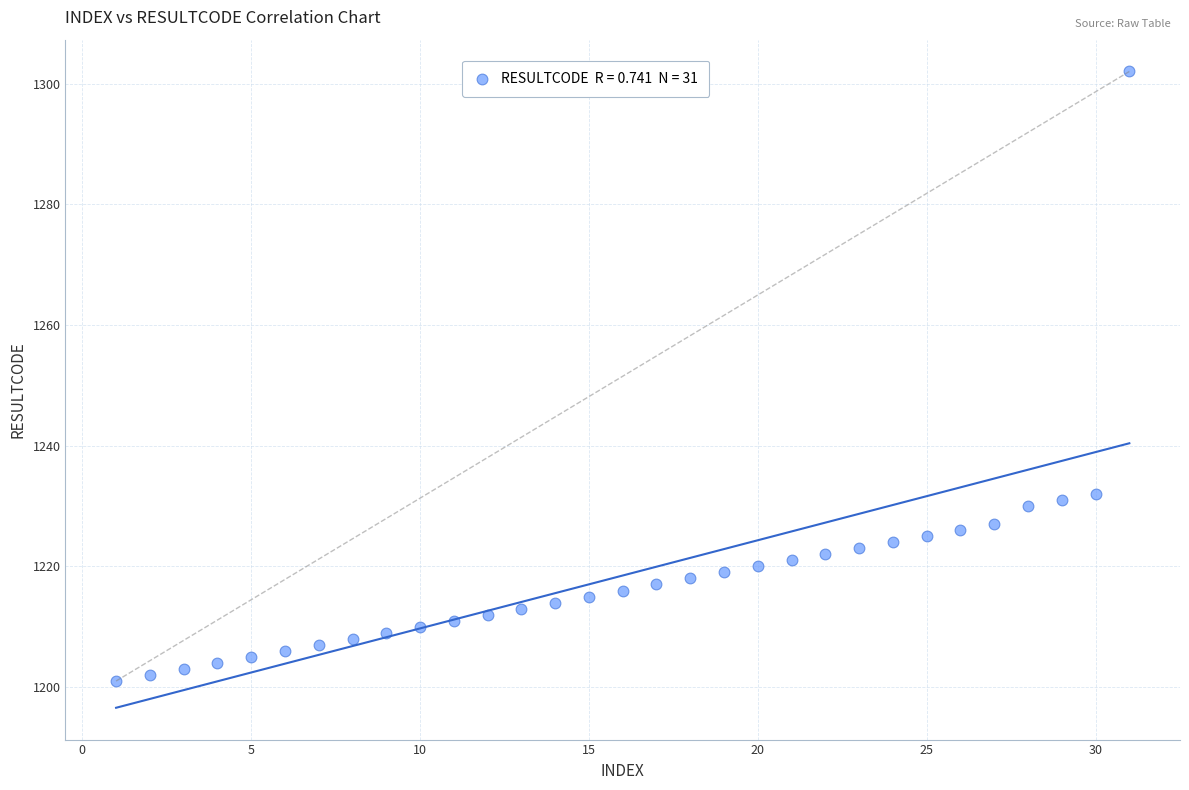

What is the range of X values (max minus min)?

30